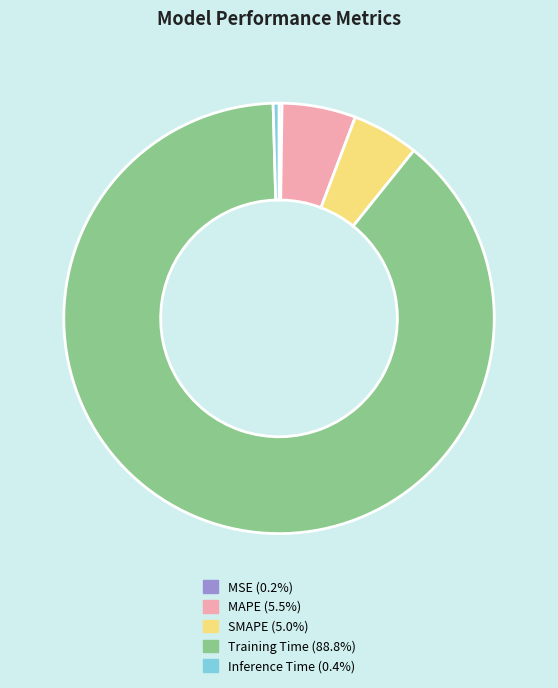

Is there a majority slice in this chart?

Yes